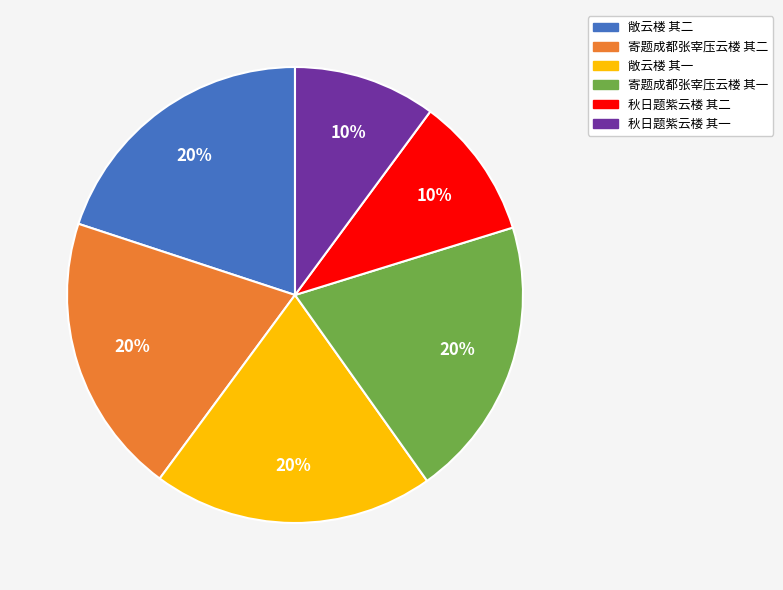

To the nearest percent, what is the combined percentage of 秋日题紫云楼 其二 and 秋日题紫云楼 其一?

20%